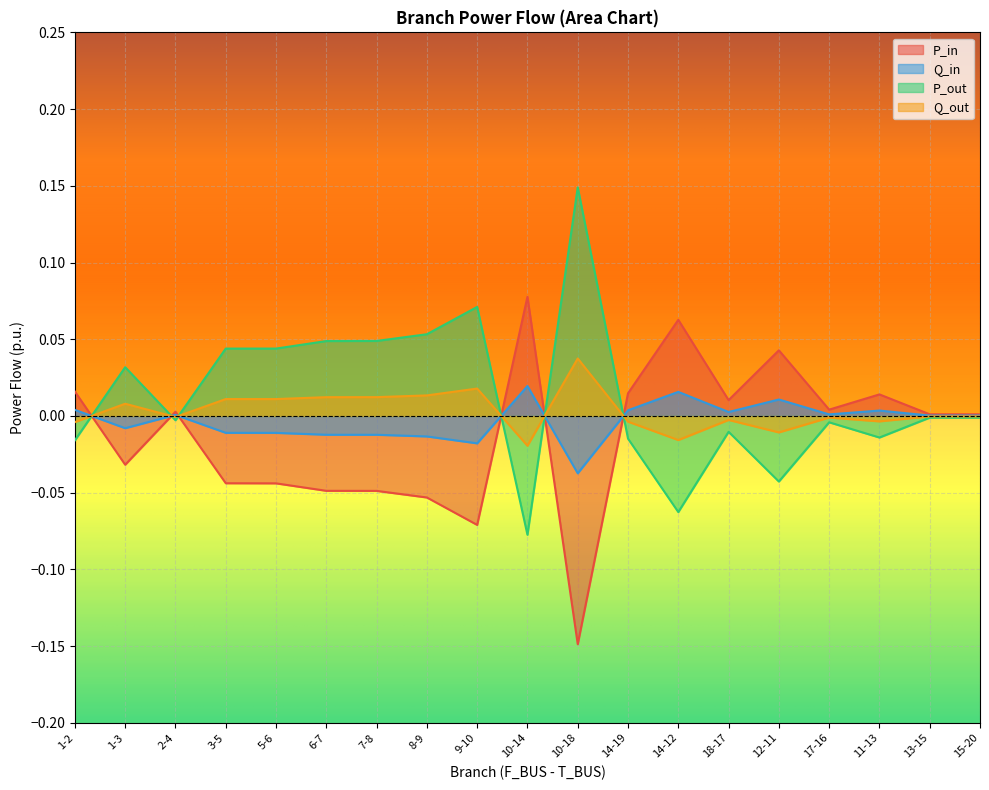

Where does the Q_out series first go above 0?

1-3